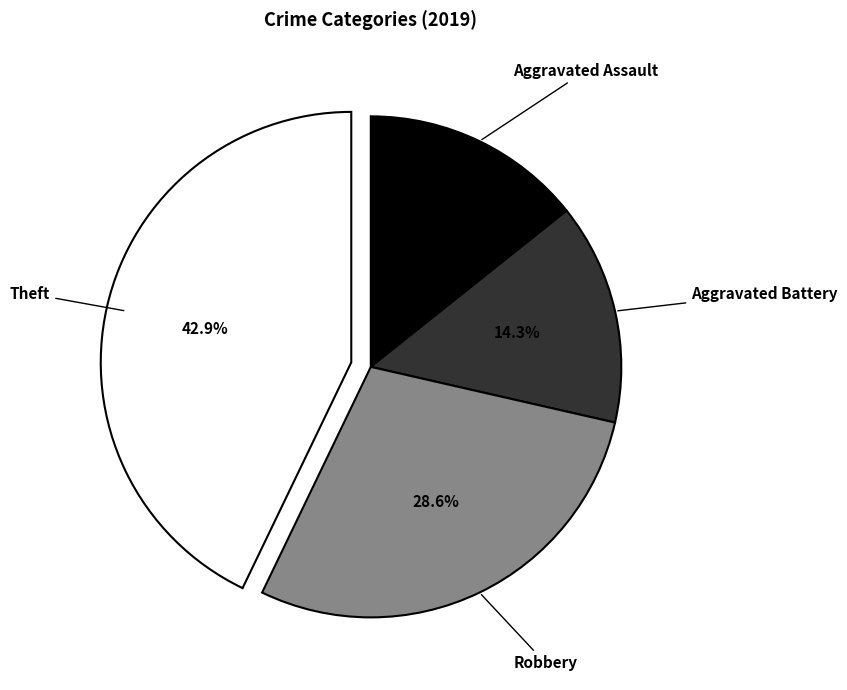

To the nearest percent, what is the difference between the Aggravated Battery and Theft slice percentages?

29%